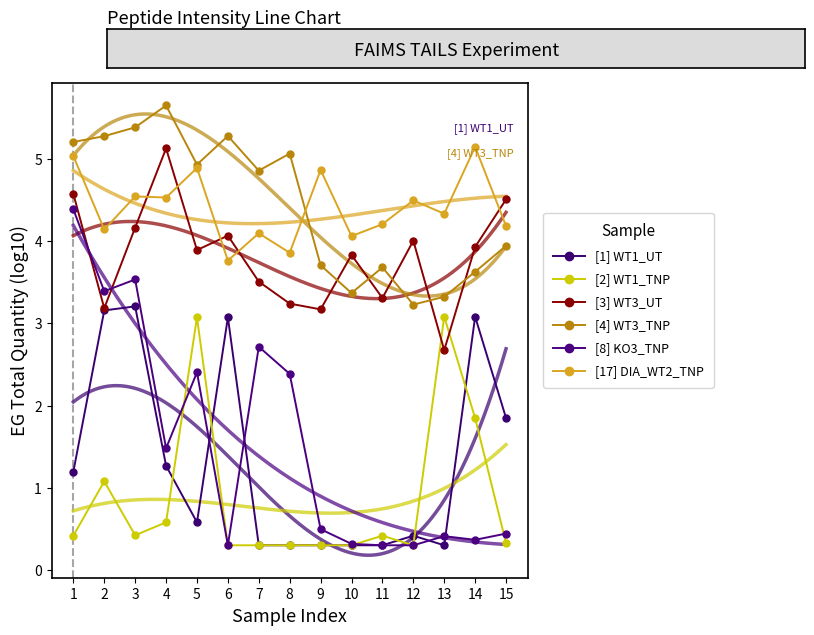

True or false: [3] WT3_UT has more than 0 points higher than both neighbors.

True